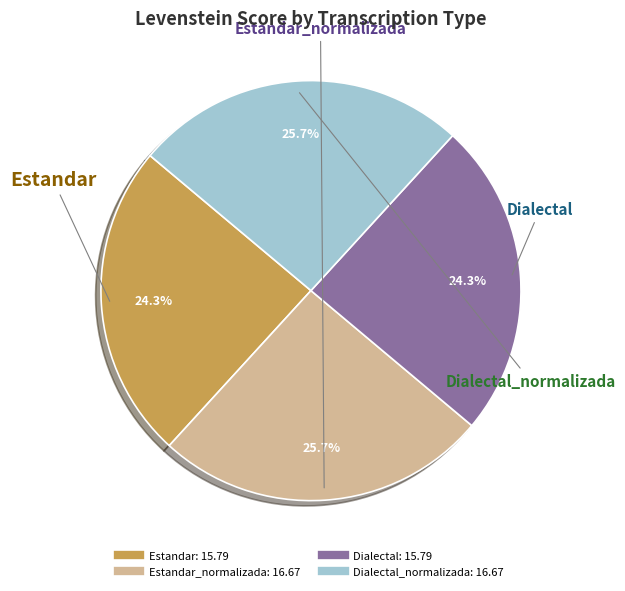

Count the number of slices in the pie.

4